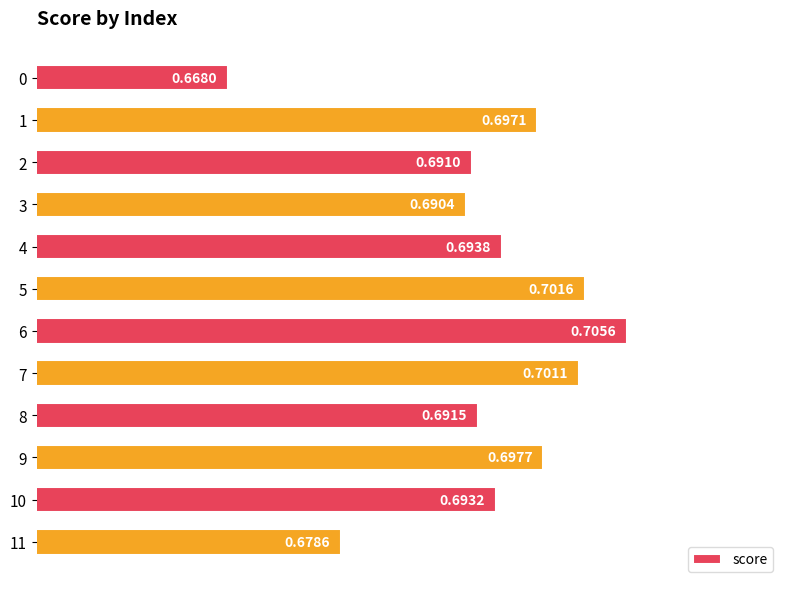

What is the sum of all values?

8.3